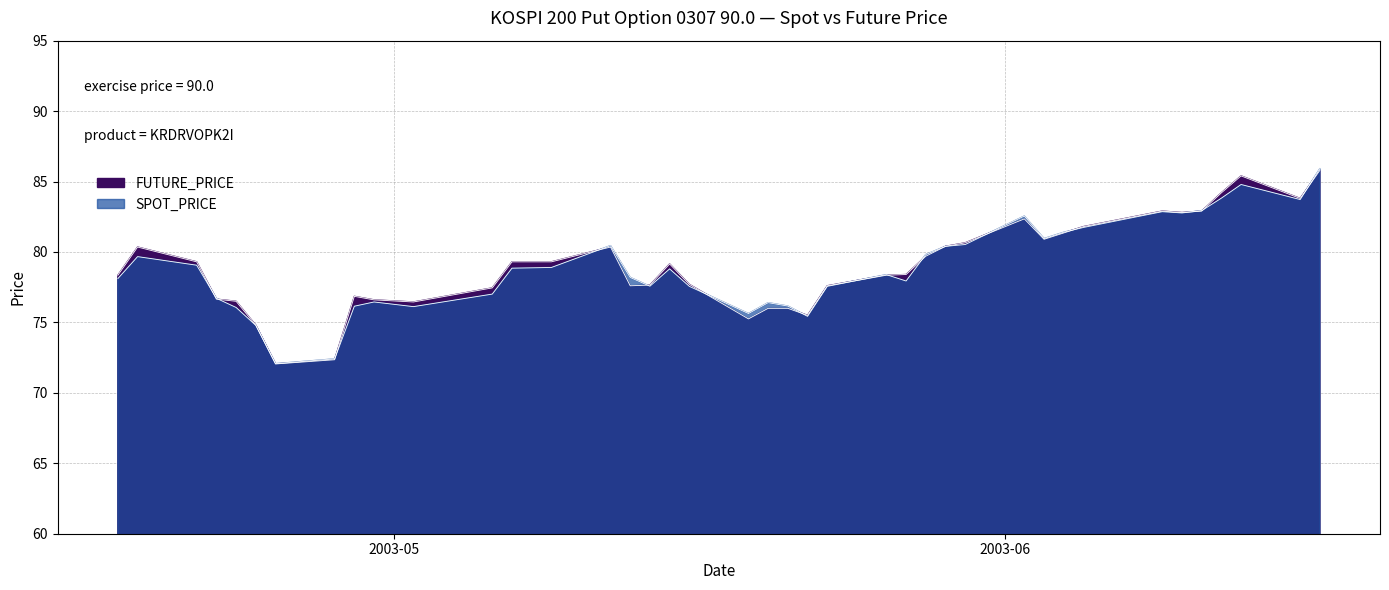

The value of FUTURE_PRICE at 2003-04-24 is 16.2. True or false?

False